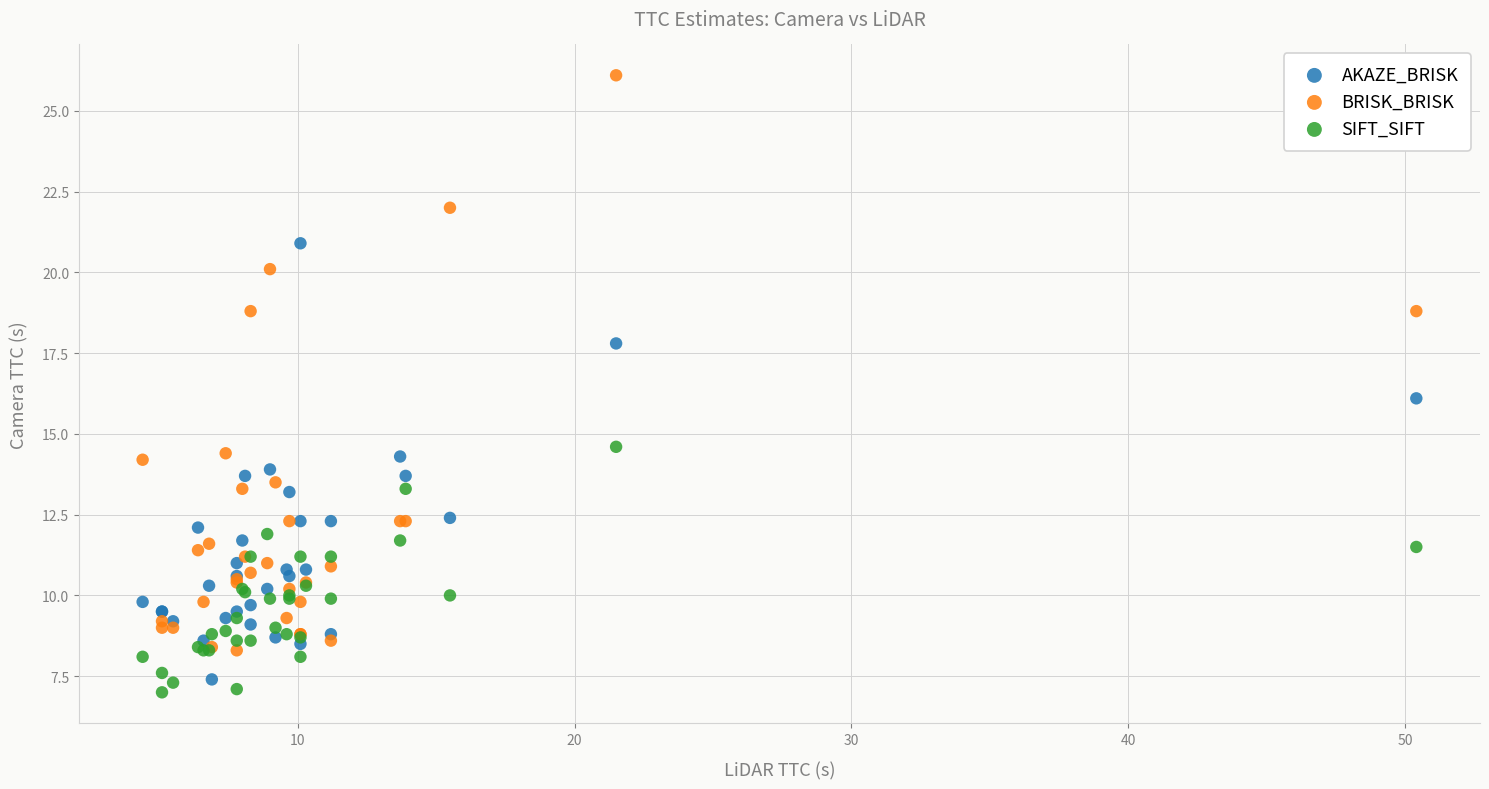

What is the X range (max minus min) for the scatter plot?

46.0